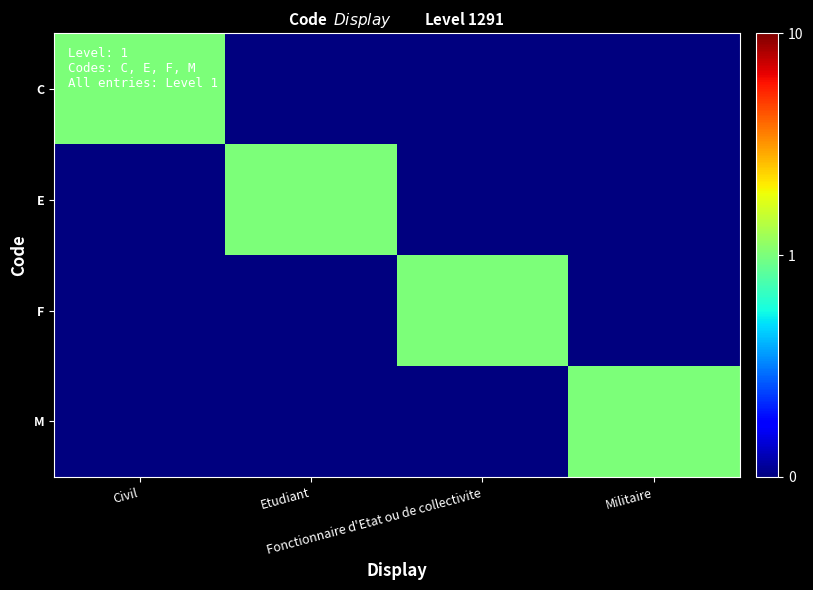

Reading left to right, extract all data points from this chart.

C: Civil=1.0	Etudiant=0.1	Fonctionnaire d'Etat ou de collectivite=0.1	Militaire=0.1
E: Civil=0.1	Etudiant=1.0	Fonctionnaire d'Etat ou de collectivite=0.1	Militaire=0.1
F: Civil=0.1	Etudiant=0.1	Fonctionnaire d'Etat ou de collectivite=1.0	Militaire=0.1
M: Civil=0.1	Etudiant=0.1	Fonctionnaire d'Etat ou de collectivite=0.1	Militaire=1.0